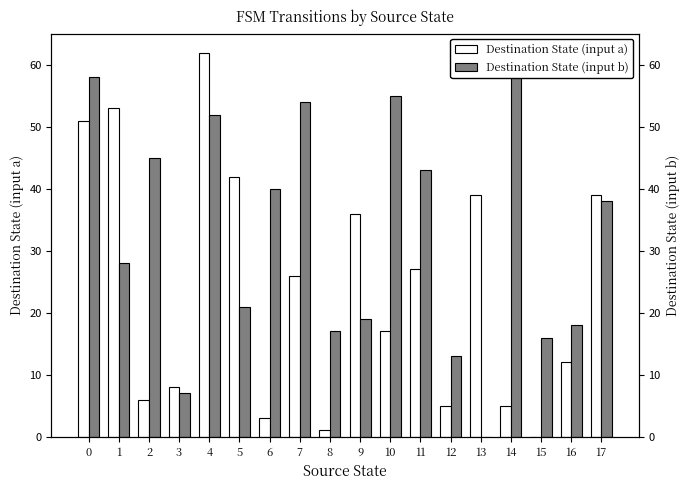

At which label is Destination State (input a) closest to 31?

11